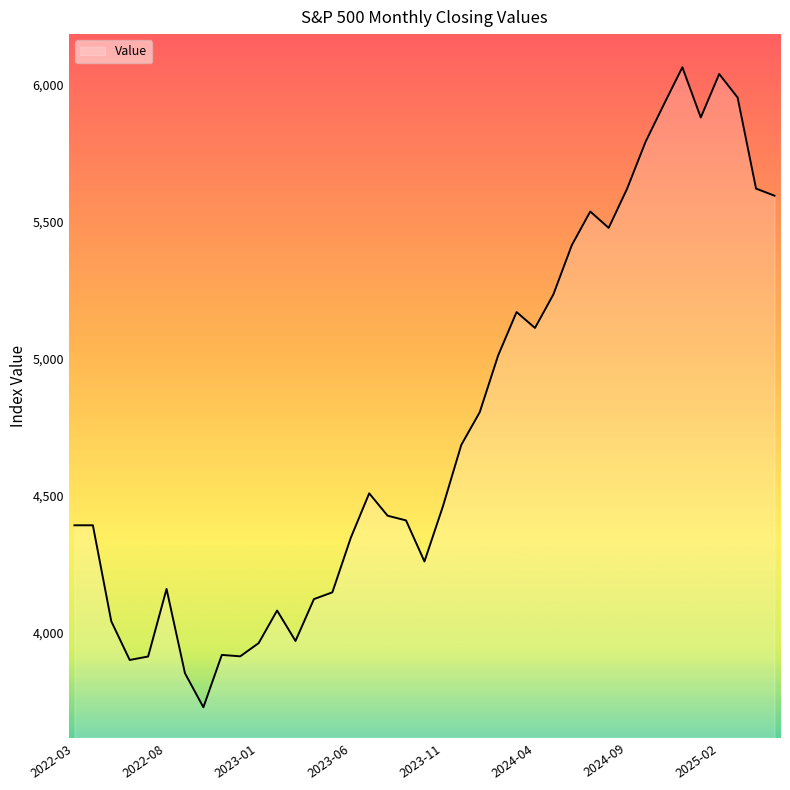

What is the minimum value shown in the chart?

3726.1